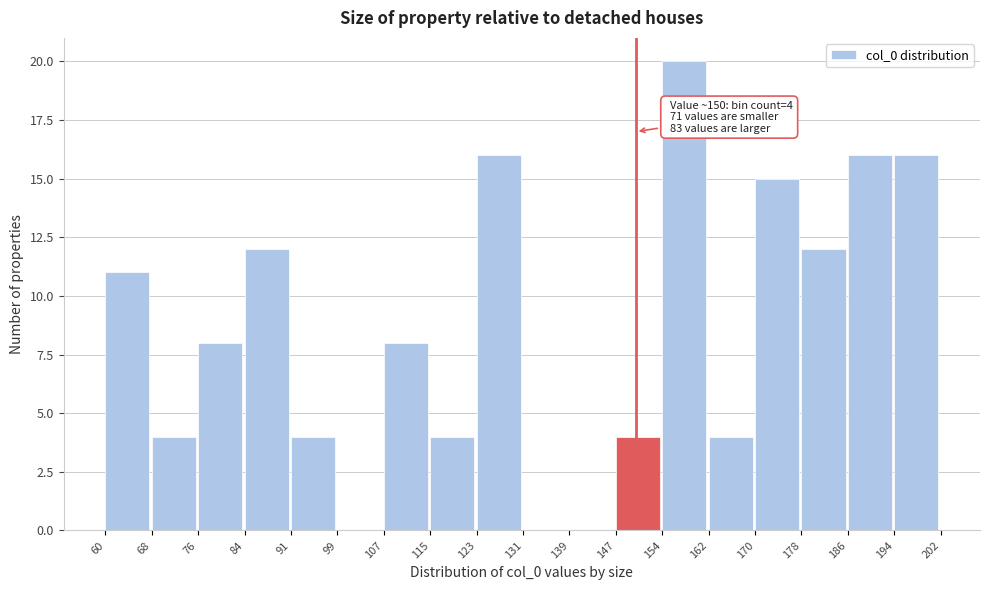

Over which range of the x-axis is the bar tallest?

154 to 162